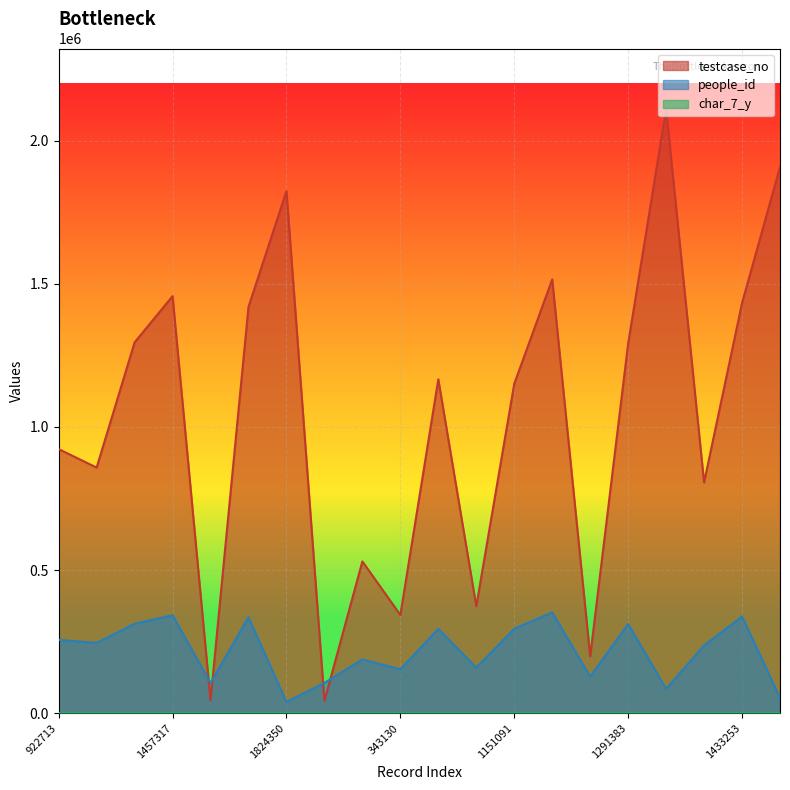

Where does the people_id series first go above 245642?

922713